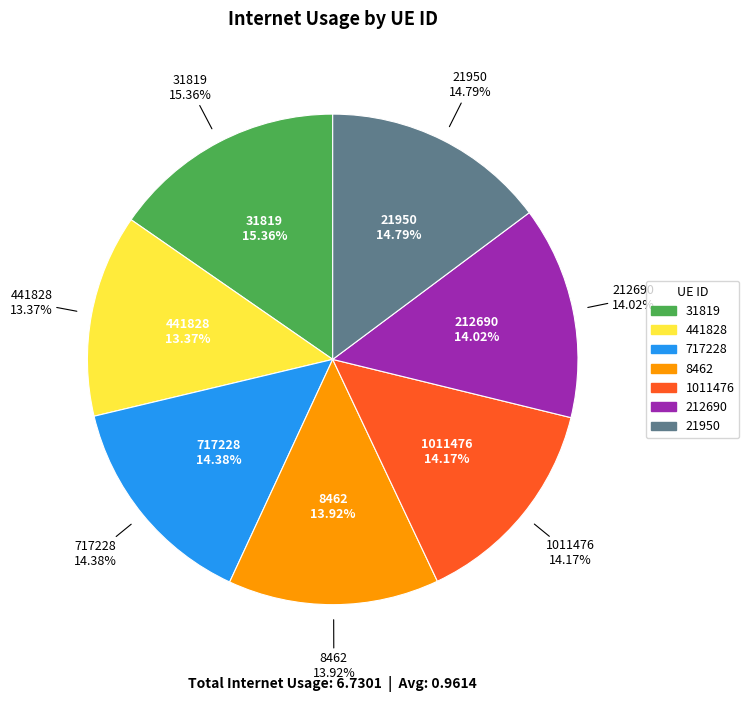

To the nearest percent, what is the difference between the largest and smallest slice percentages?

2%